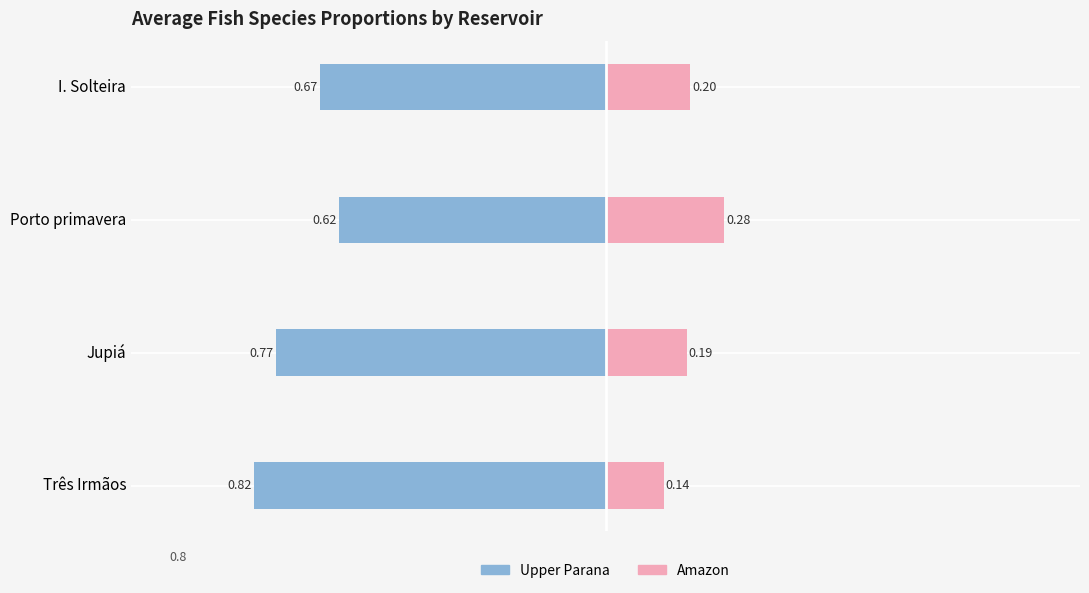

Which series has the widest spread of values?

Upper Parana